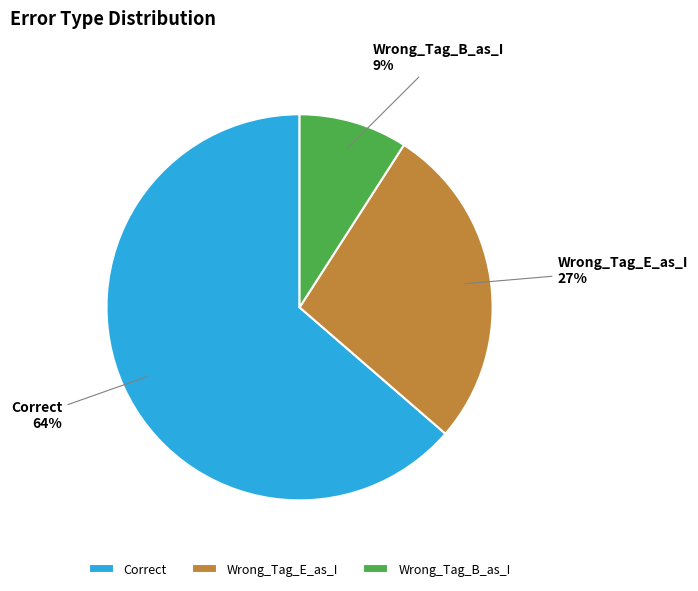

How many segments does this pie chart have?

3